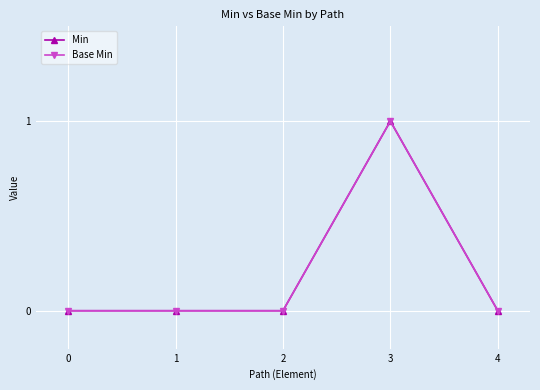

Is this an area chart (filled region under the line)?

No